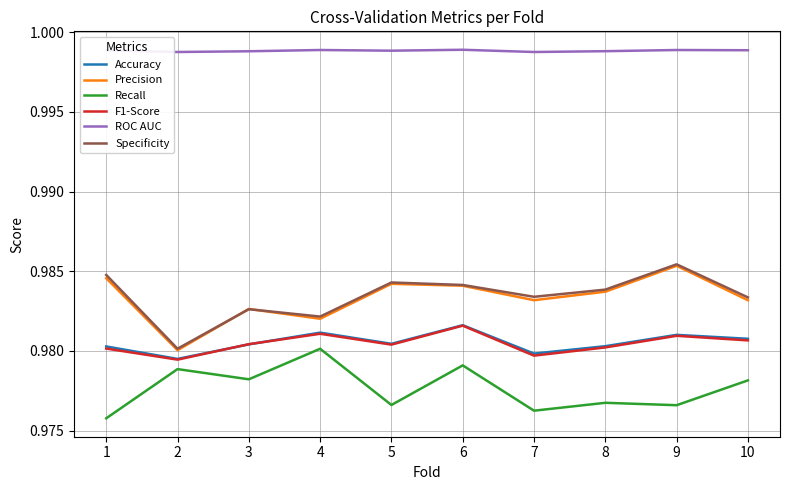

What are all the series names shown in the legend?

Accuracy, Precision, Recall, F1-Score, ROC AUC, Specificity